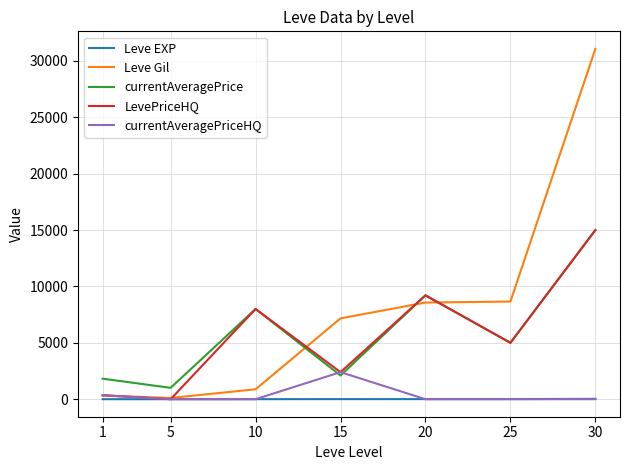

How many distinct data groups are displayed?

5